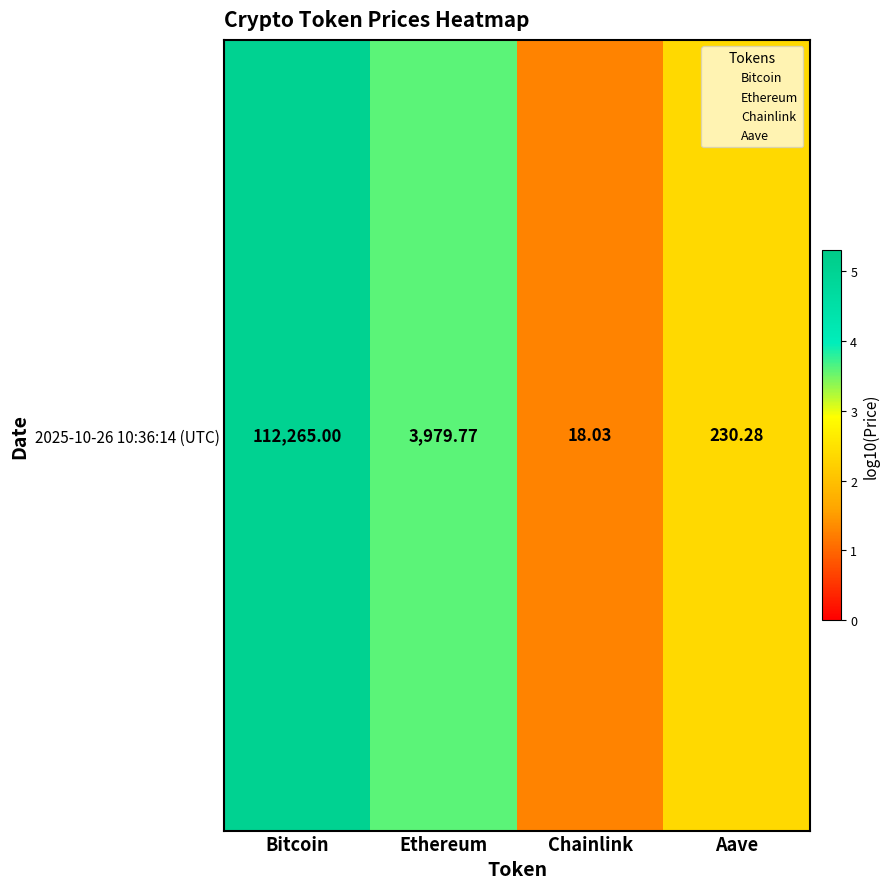

Where does the data first go above 3?

Bitcoin